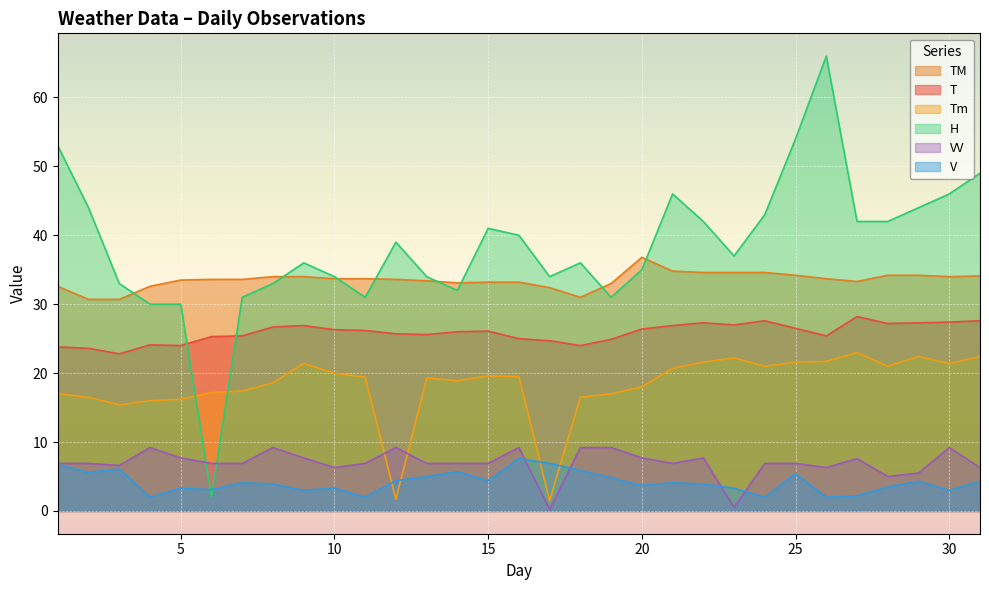

In Tm, how many points are higher than both neighbors (excluding endpoints)?

6